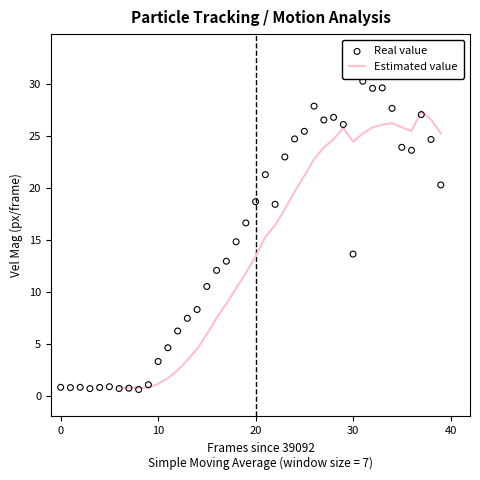

Which series contains the lowest Y value?

Real value